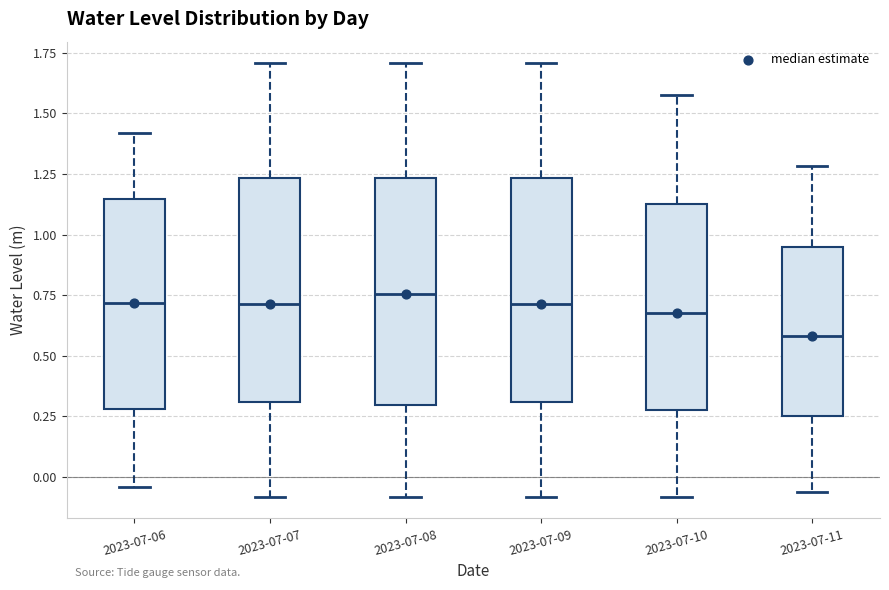

Reading left to right, read every box against the y-axis: the position of its median line, the range the box covers, and the ends of its whiskers. The values are not printed on the chart, so give them approximately, as read against the axis.

2023-07-06: median 0.70, box 0.30 to 1.15, whiskers -0.05 to 1.40
2023-07-07: median 0.70, box 0.30 to 1.25, whiskers -0.10 to 1.70
2023-07-08: median 0.75, box 0.30 to 1.25, whiskers -0.10 to 1.70
2023-07-09: median 0.70, box 0.30 to 1.25, whiskers -0.10 to 1.70
2023-07-10: median 0.65, box 0.30 to 1.10, whiskers -0.10 to 1.60
2023-07-11: median 0.60, box 0.25 to 0.95, whiskers -0.05 to 1.30